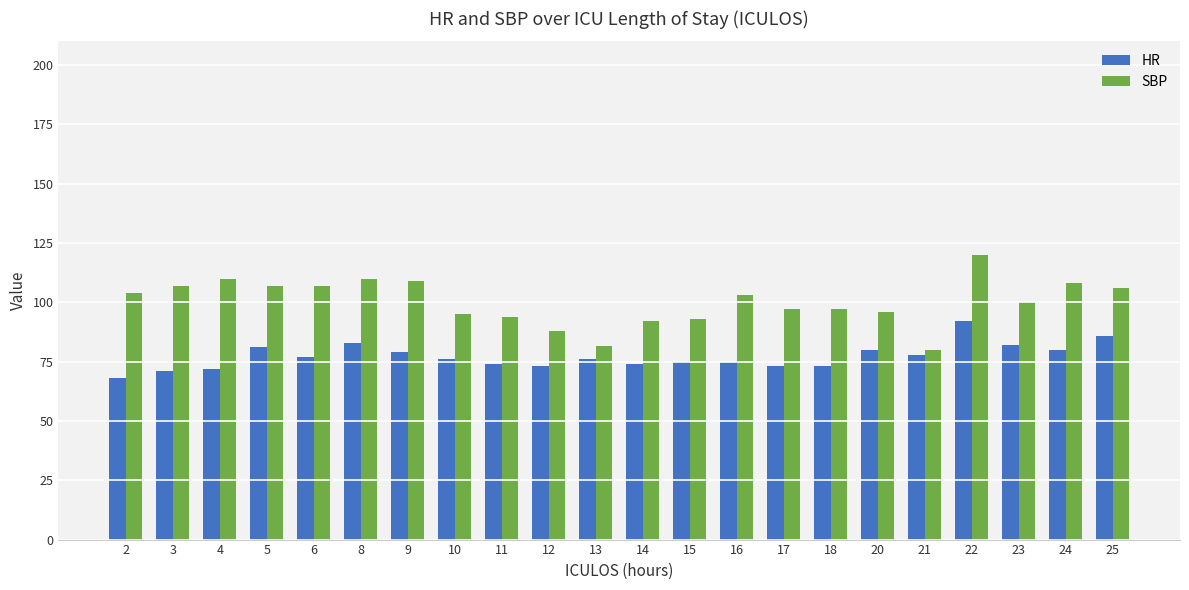

Rank the series by their average value, from lowest to highest.

HR, SBP